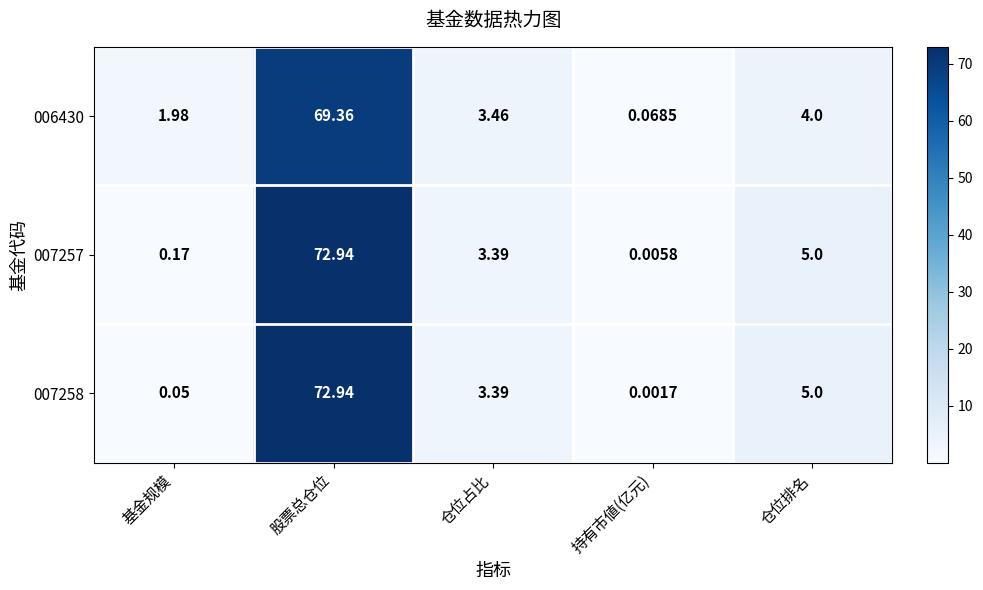

Which series changed the most between 仓位占比 and 持有市値(亿元)?

006430